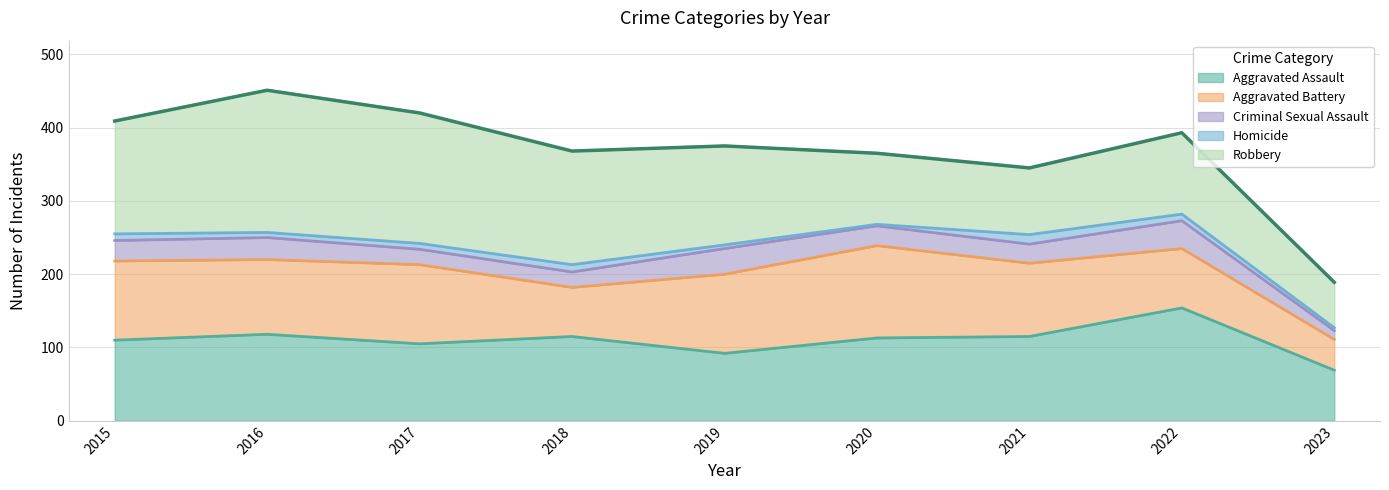

What is the difference between the maximum and second lowest values in the Aggravated Assault series?

62